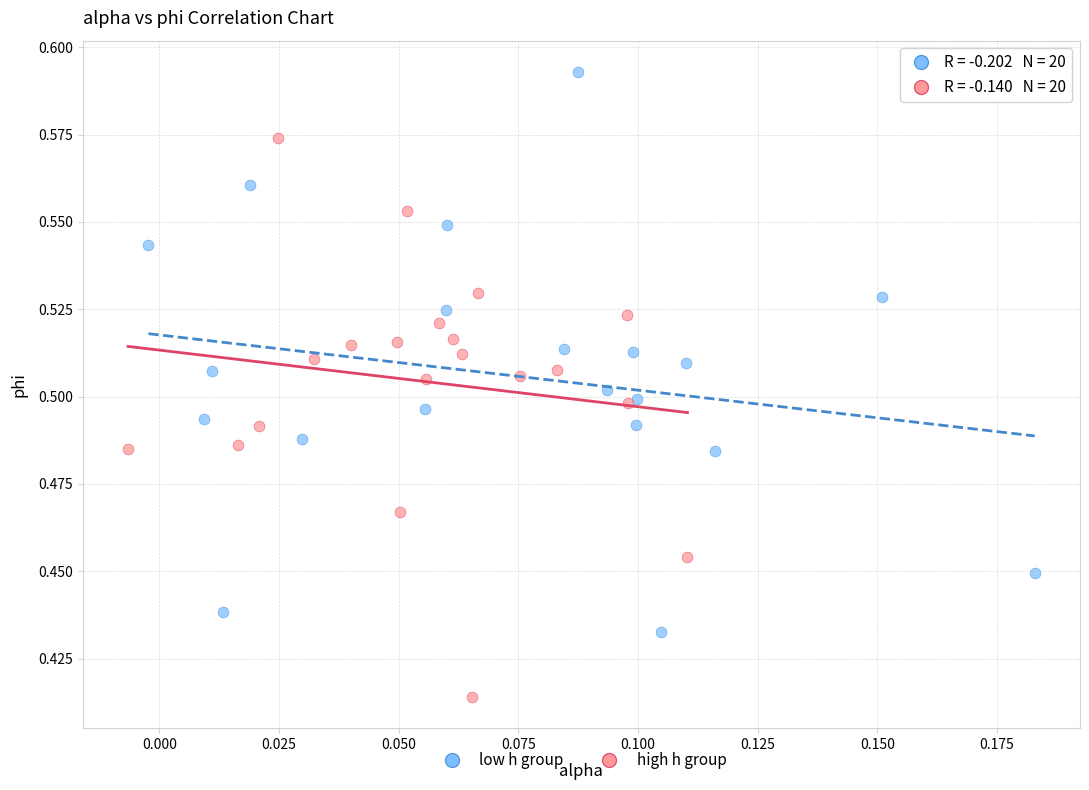

Which series reaches the minimum Y coordinate?

high h group